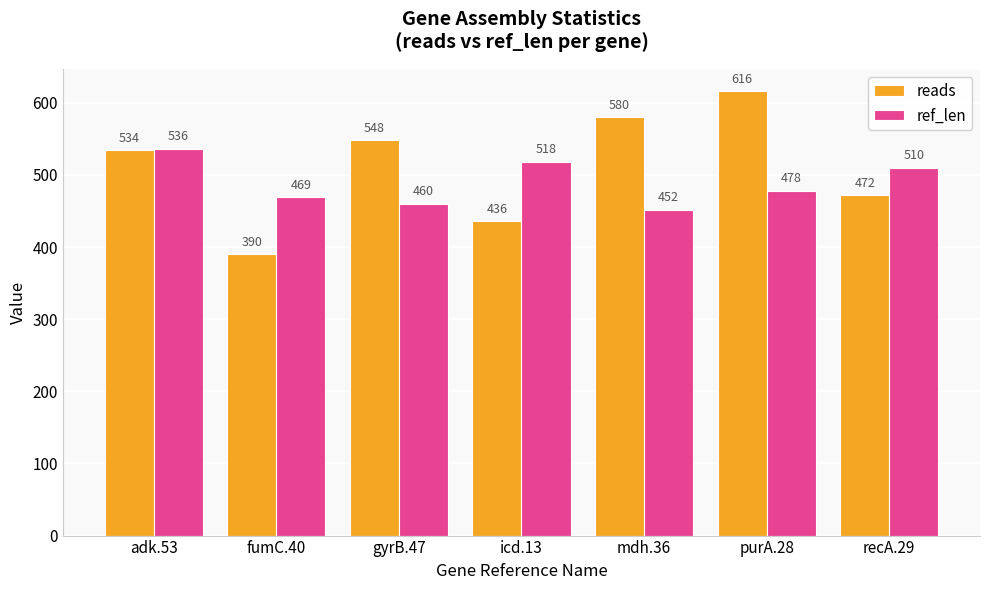

List the series in order of their peak value, lowest first.

ref_len, reads